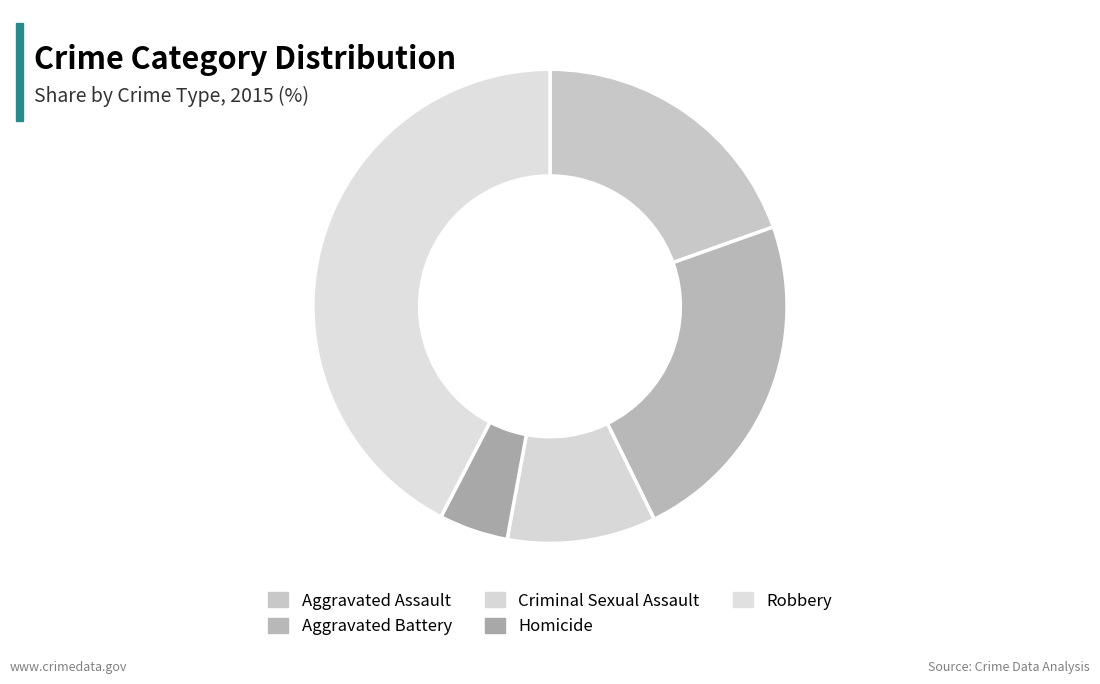

Count the number of slices in the pie.

5